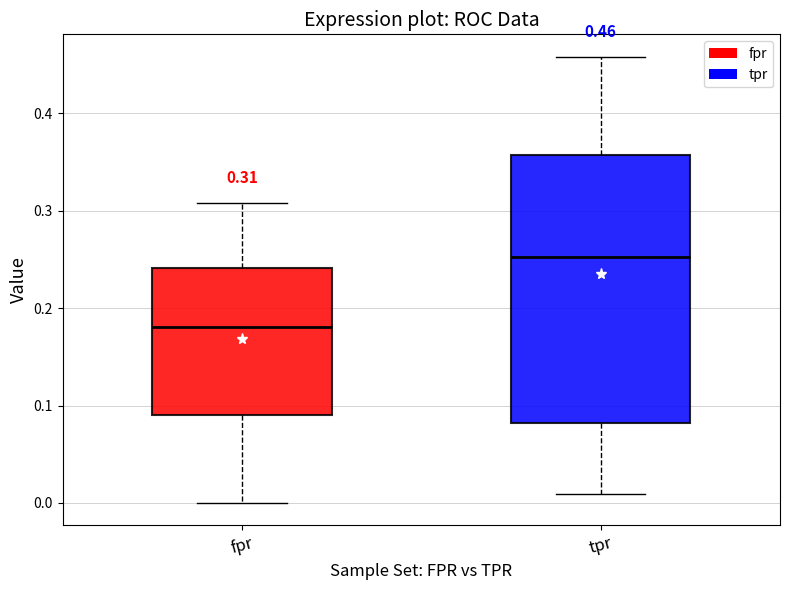

Which box has the highest median line?

tpr